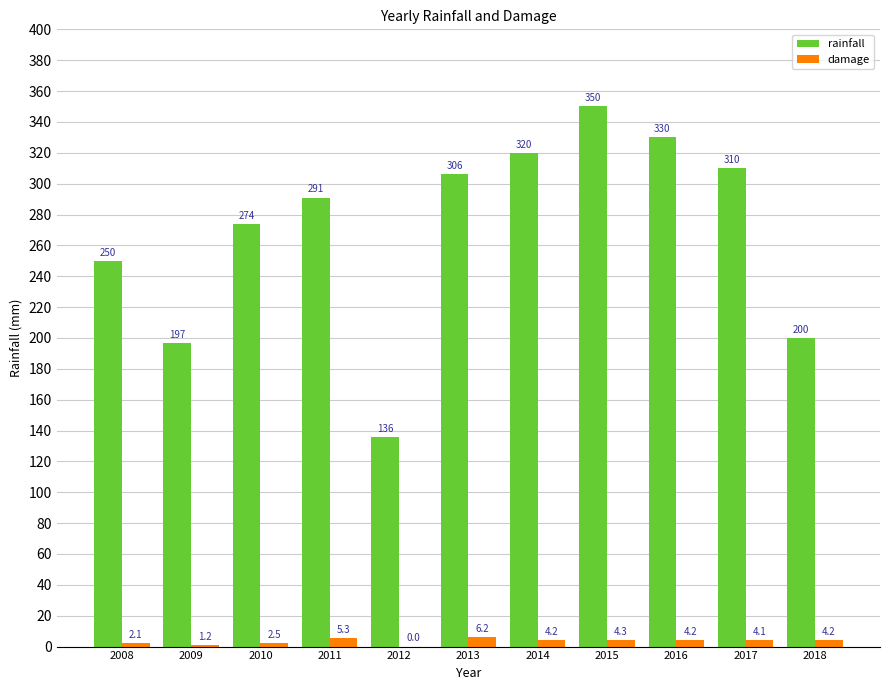

How many groups of bars are there?

11